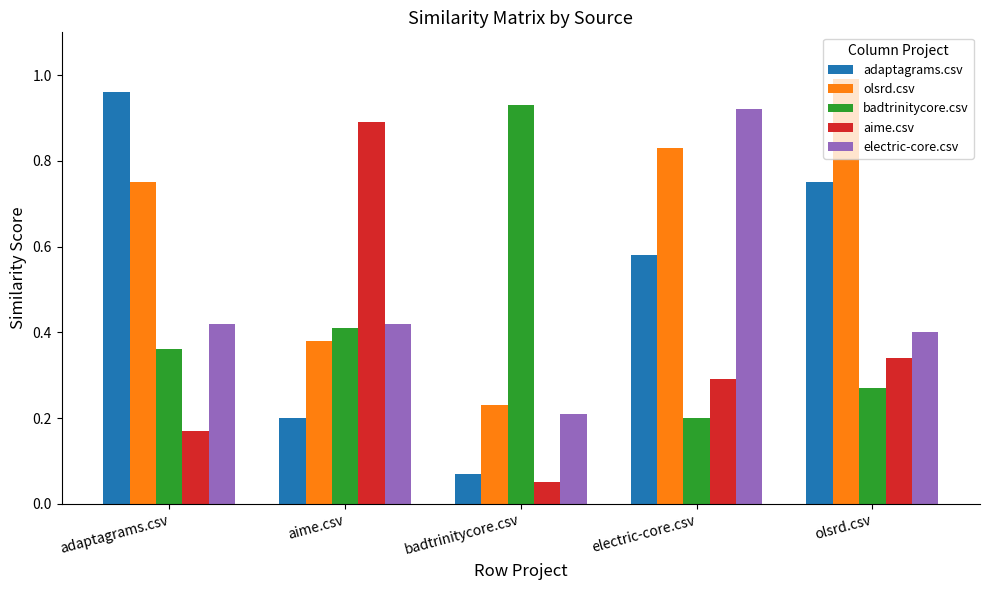

Does the chart contain any negative values?

No